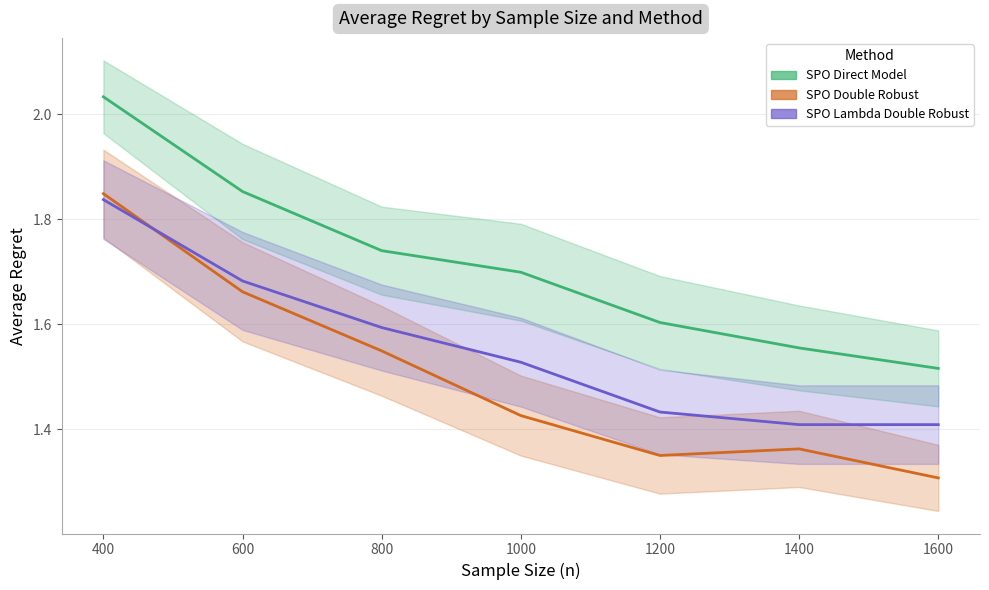

What is the total value across all series at 1200?

4.4